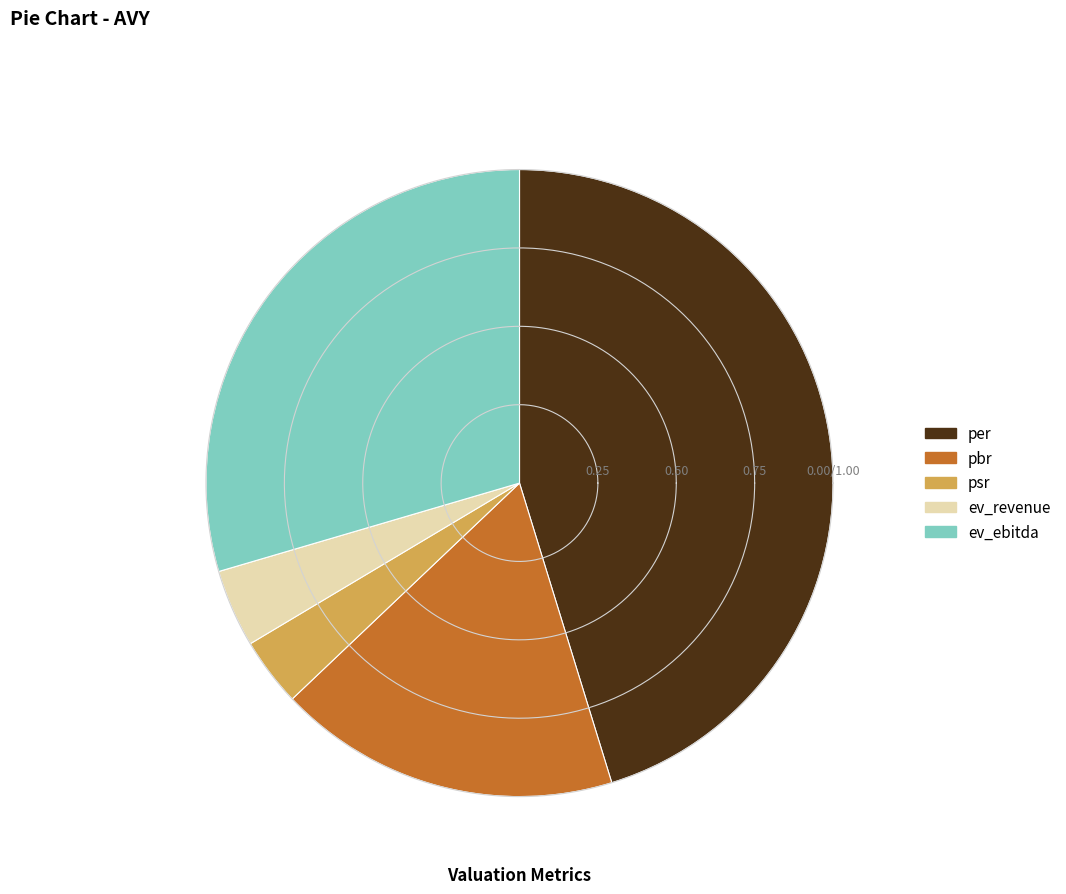

Is the sum of ev_ebitda and ev_revenue greater than half?

No